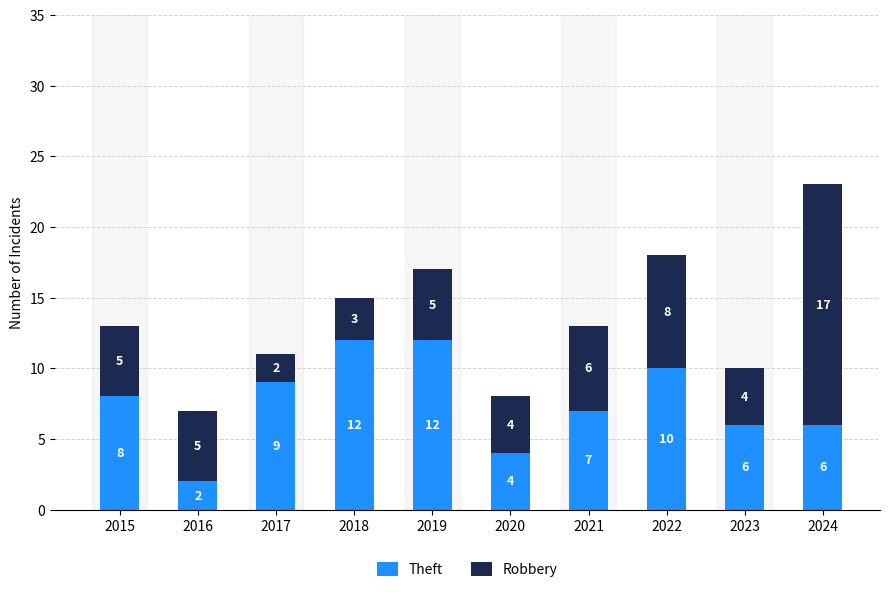

What is the maximum value for Theft?

12